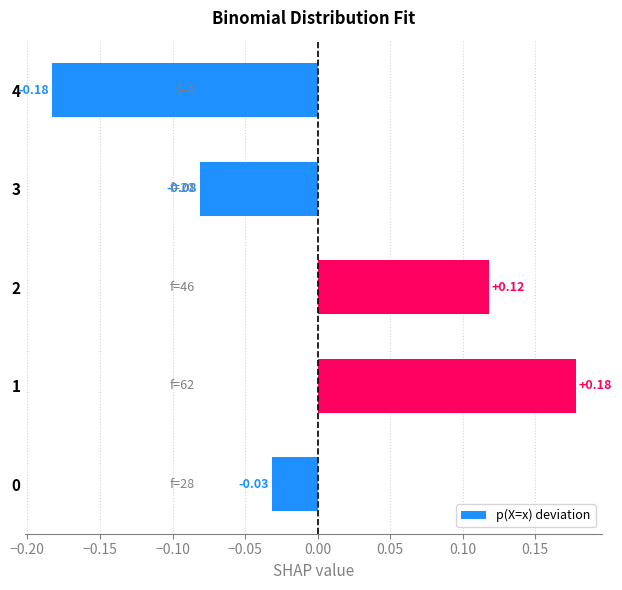

What is the difference between the second highest and minimum values?

0.3